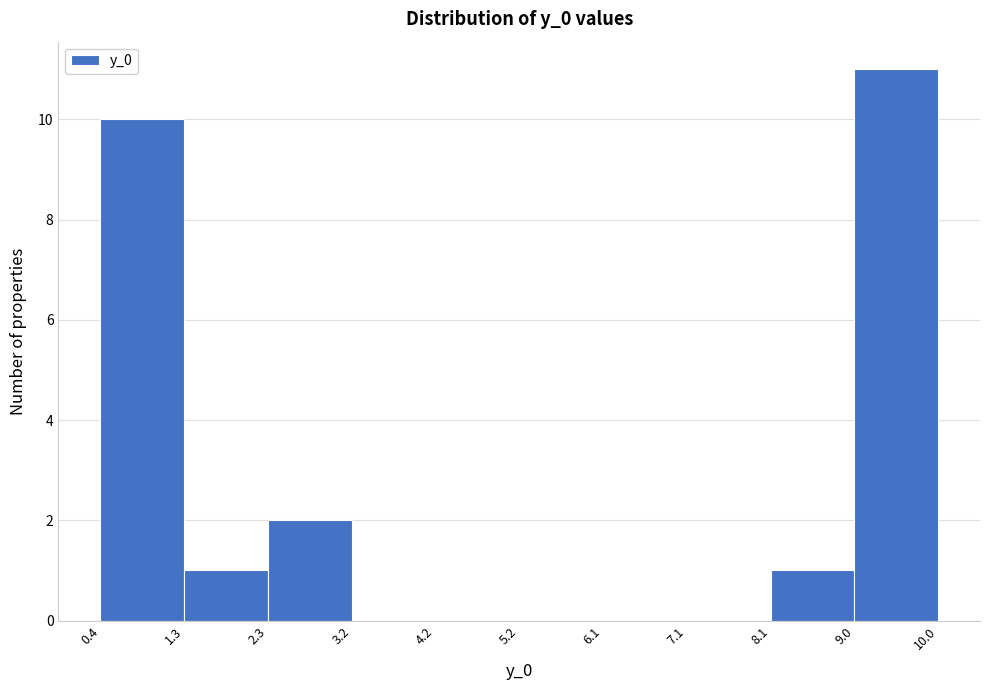

How tall is the bar that spans 1.3 to 2.3 on the x-axis? The values are not printed on the chart, so give them approximately, as read against the axis.

1